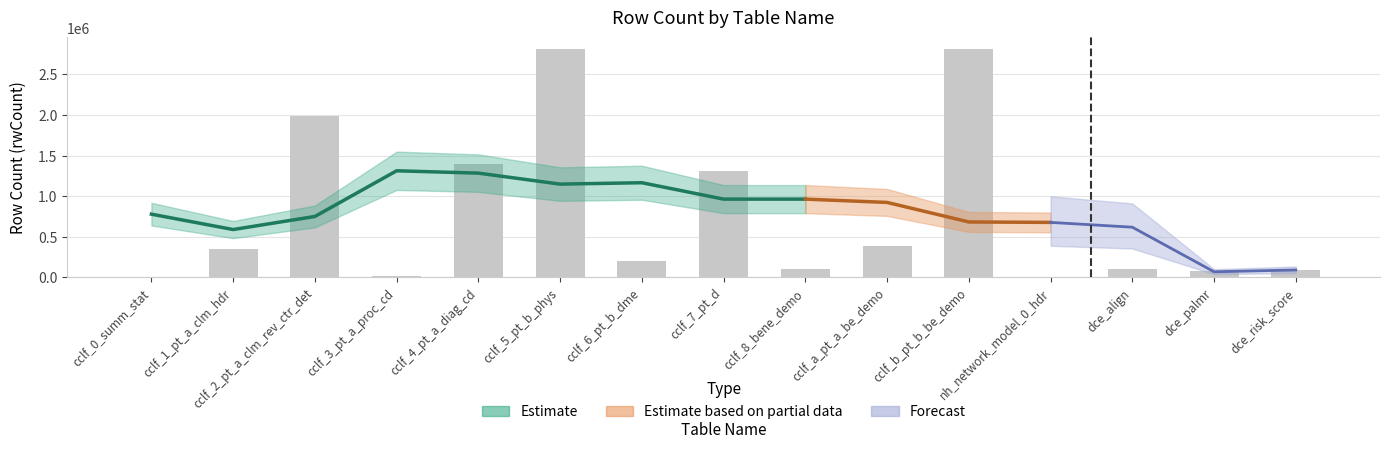

True or false: the data shows 348629 at cclf_1_pt_a_clm_hdr.

True